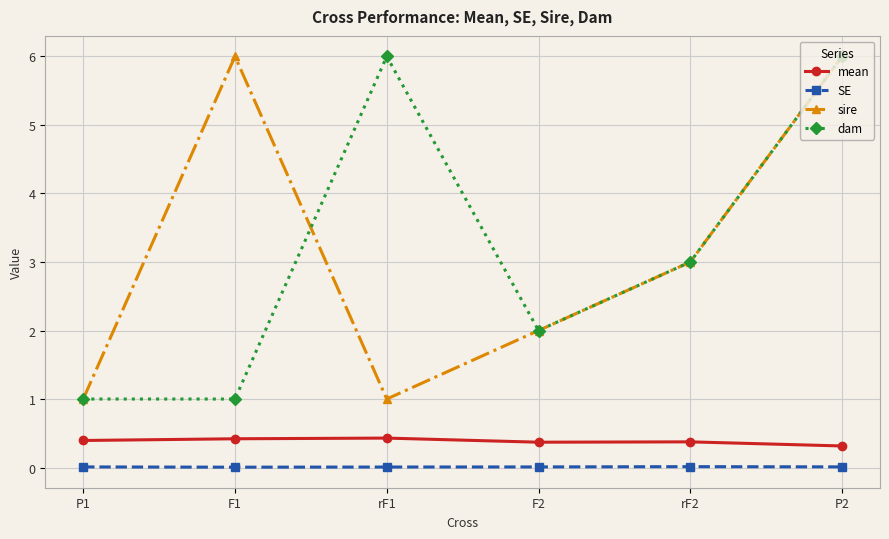

Where is the first local minimum for sire?

rF1